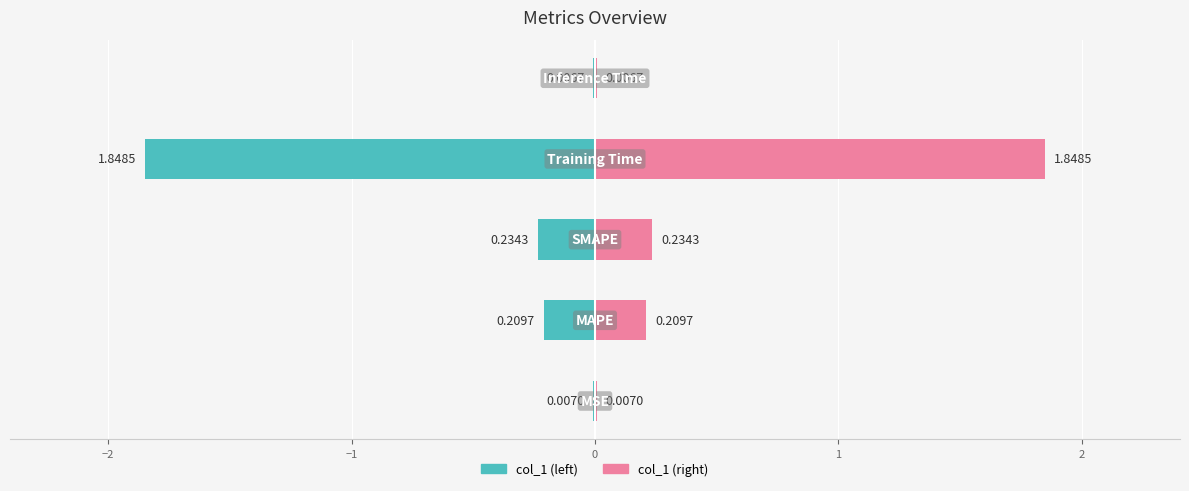

At −2, list the series in order from smallest to largest.

col_1 (left), col_1 (right)